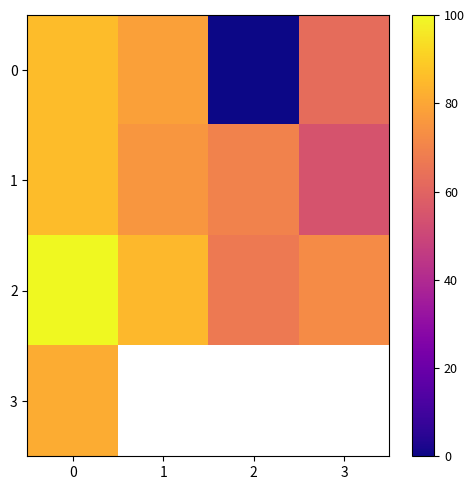

Is the value of row_1 at 2 greater than the value of row_0 at 0?

No